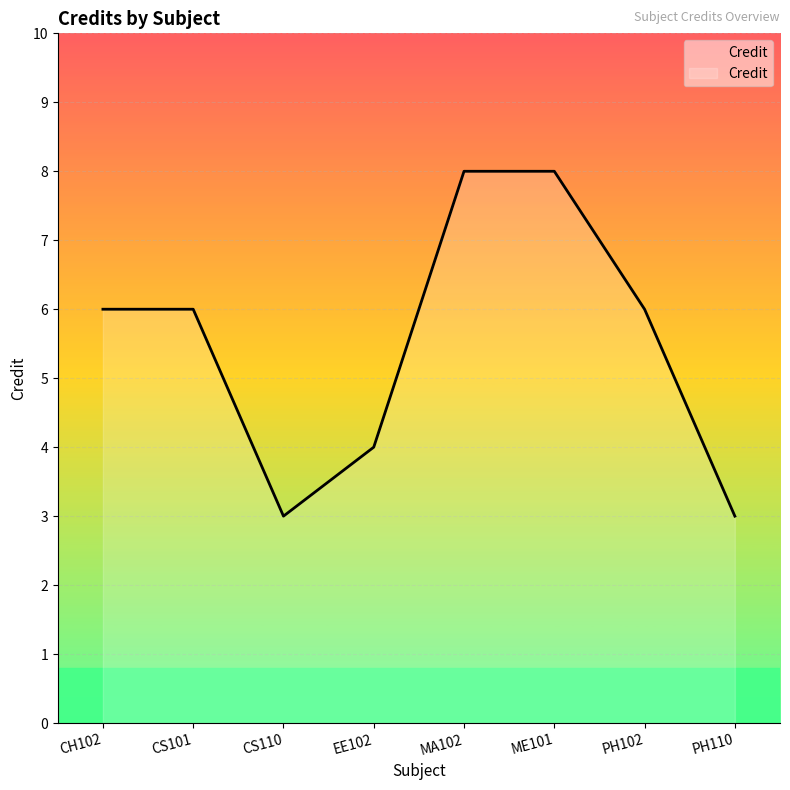

The value at PH110 is 3. True or false?

True